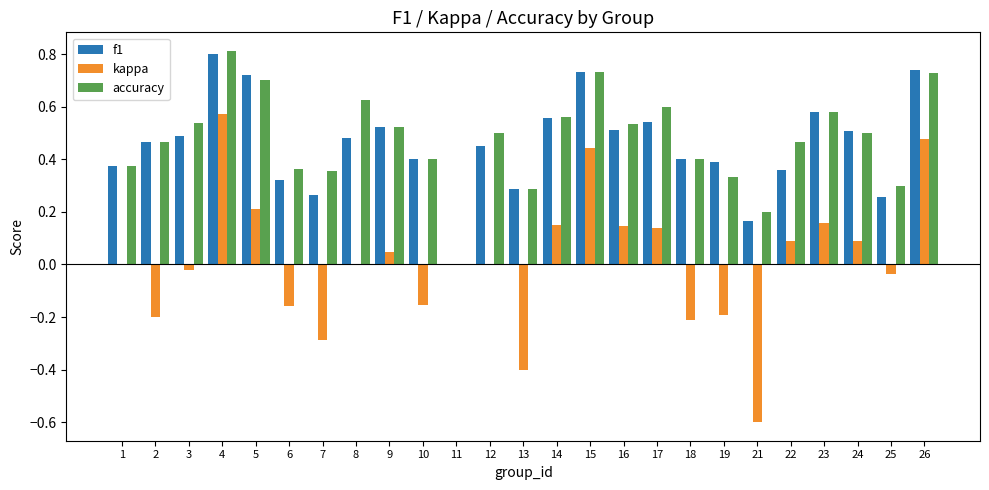

How many groups of bars are there?

25